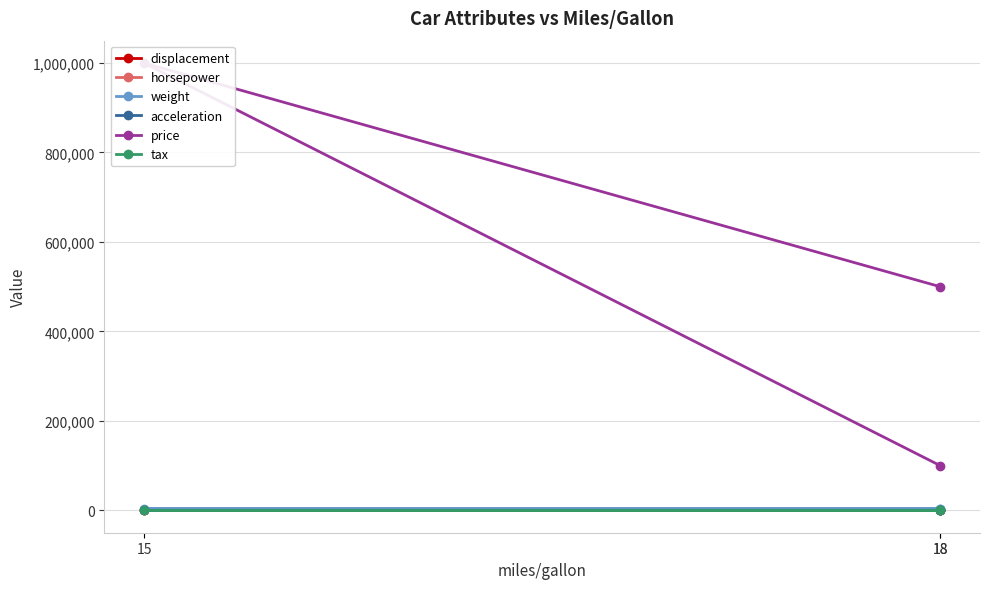

What are all the series names shown in the legend?

displacement, horsepower, weight, acceleration, price, tax